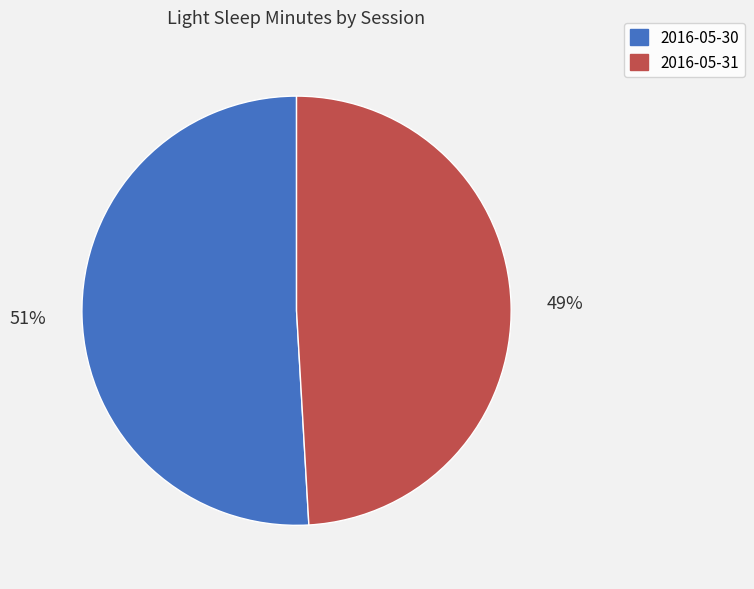

Is it true that 2016-05-30 is 37% of the pie?

False